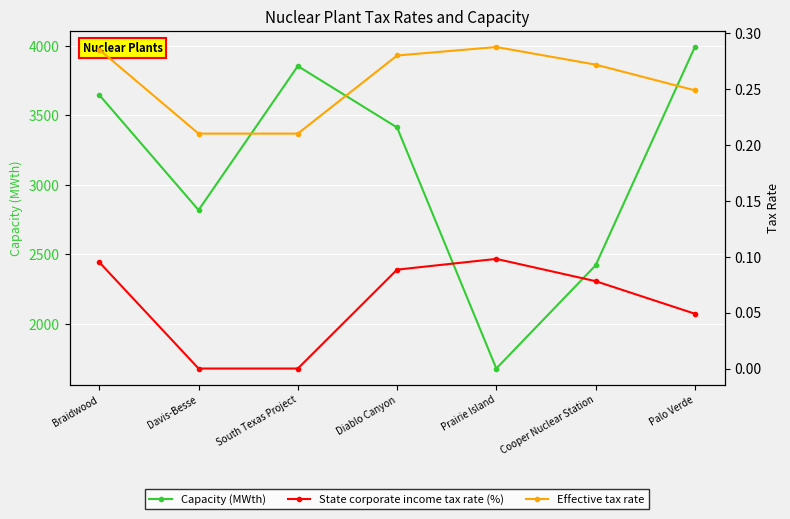

At how many categories does at least one series exceed 2?

7